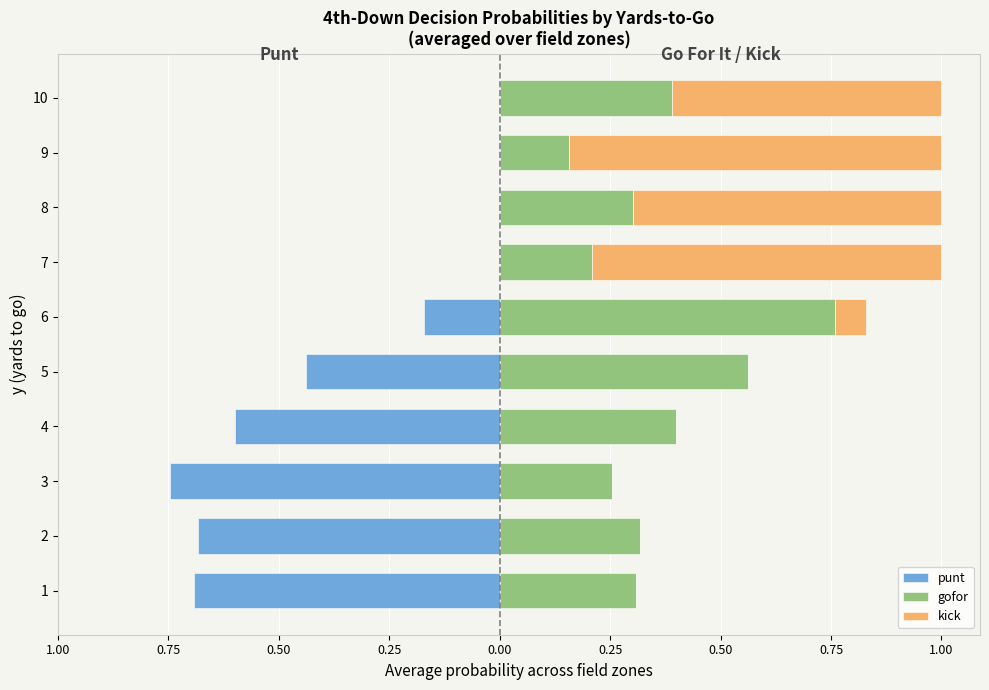

Are the bars horizontal?

Yes